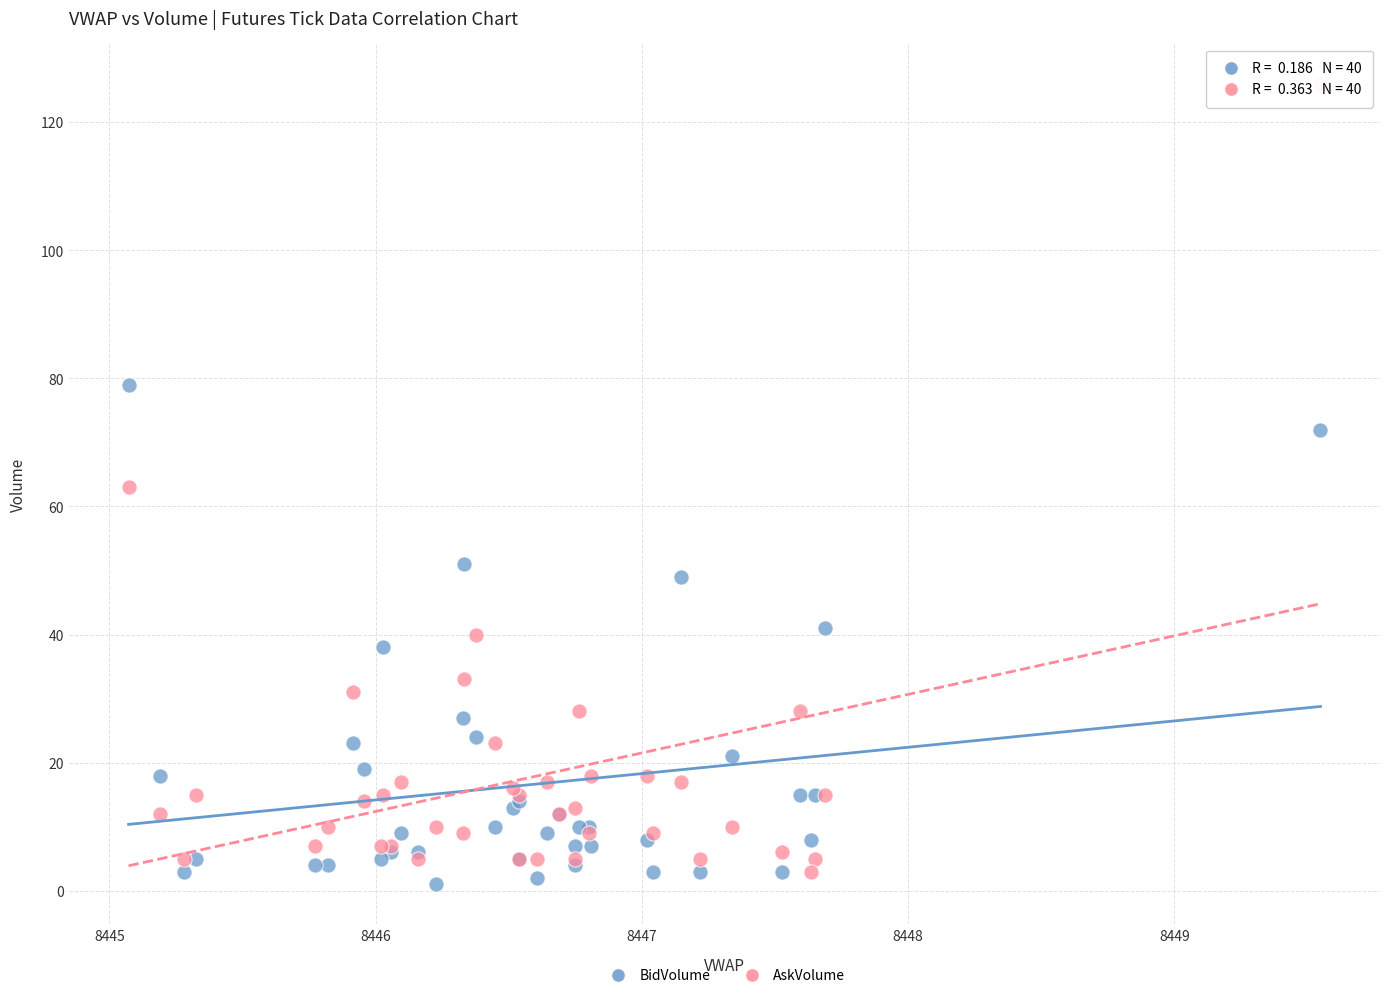

Which series contains the highest Y value?

AskVolume